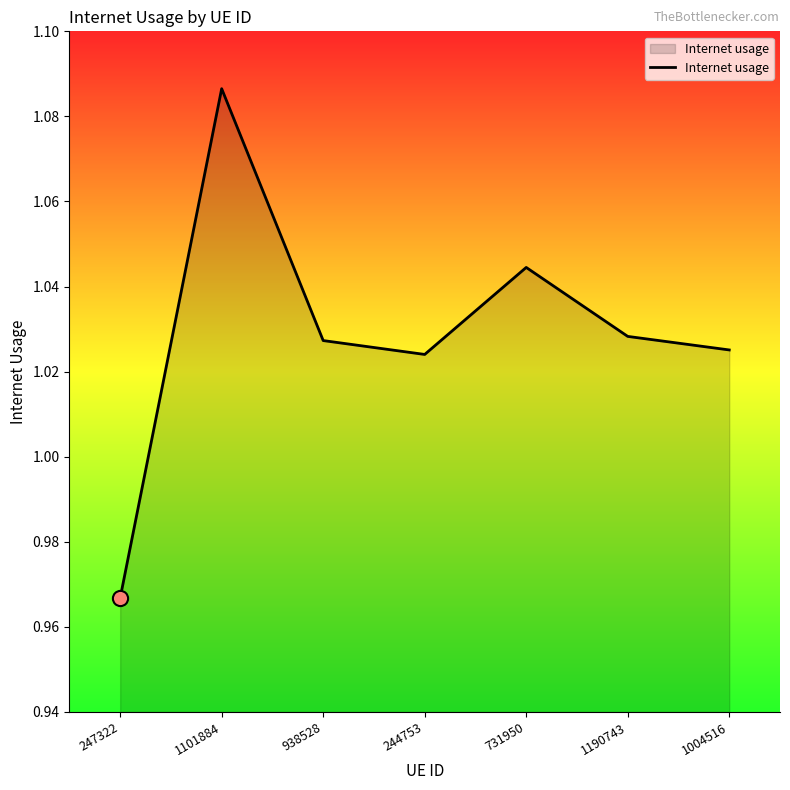

What is the ratio of the value at 247322 to the value at 244753?

0.9